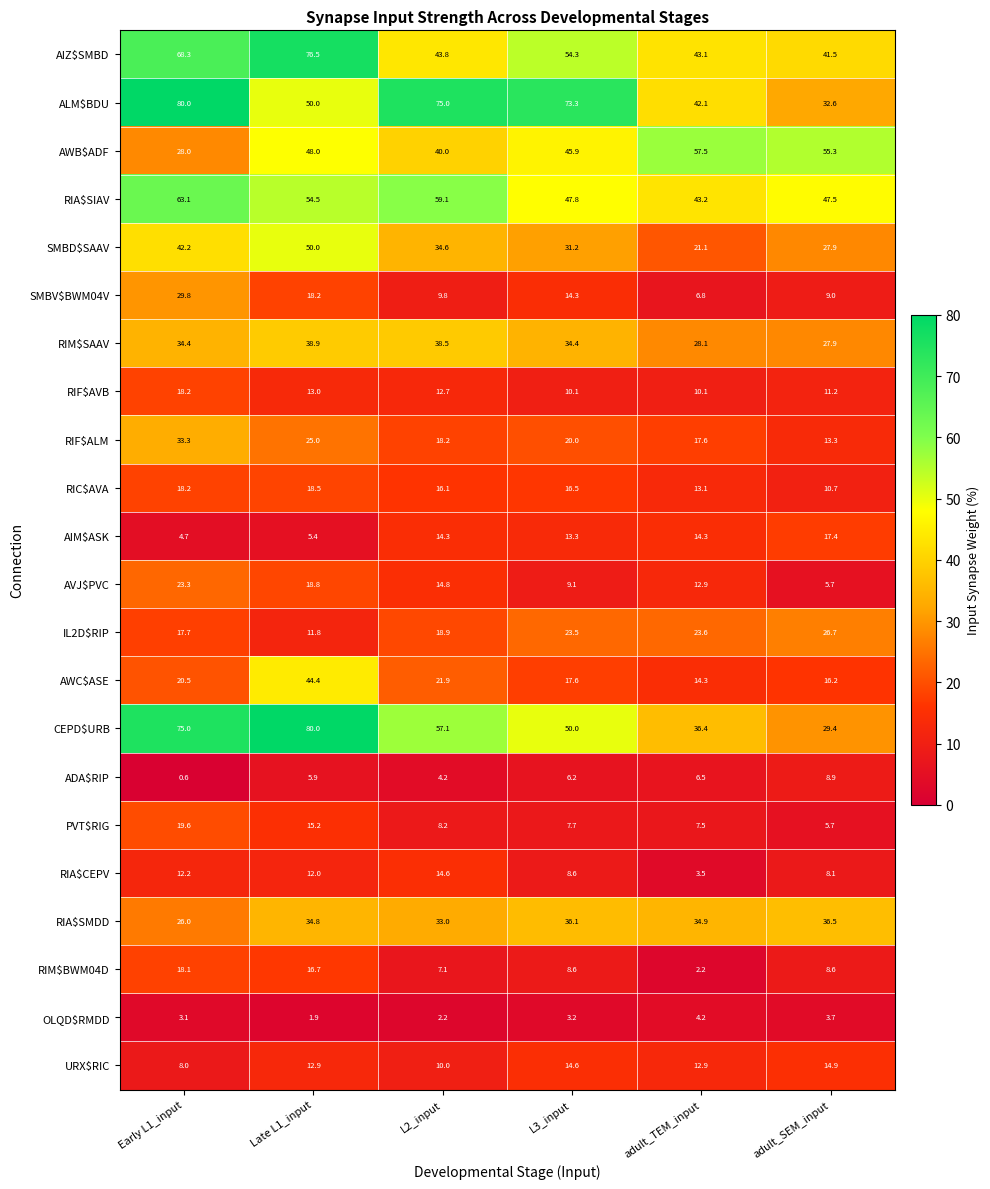

Read the AVJ$PVC value at Late L1_input.

18.8